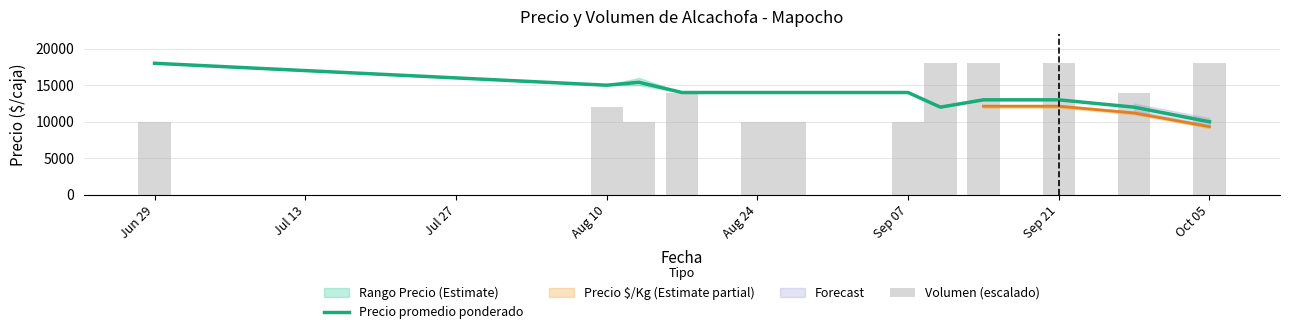

What is the sum of all Volumen (escalado) values?

162000